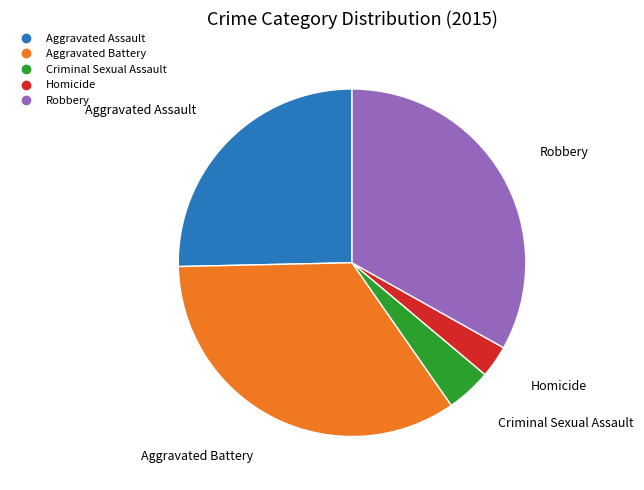

Combined, do Robbery and Aggravated Battery account for over 50%?

Yes